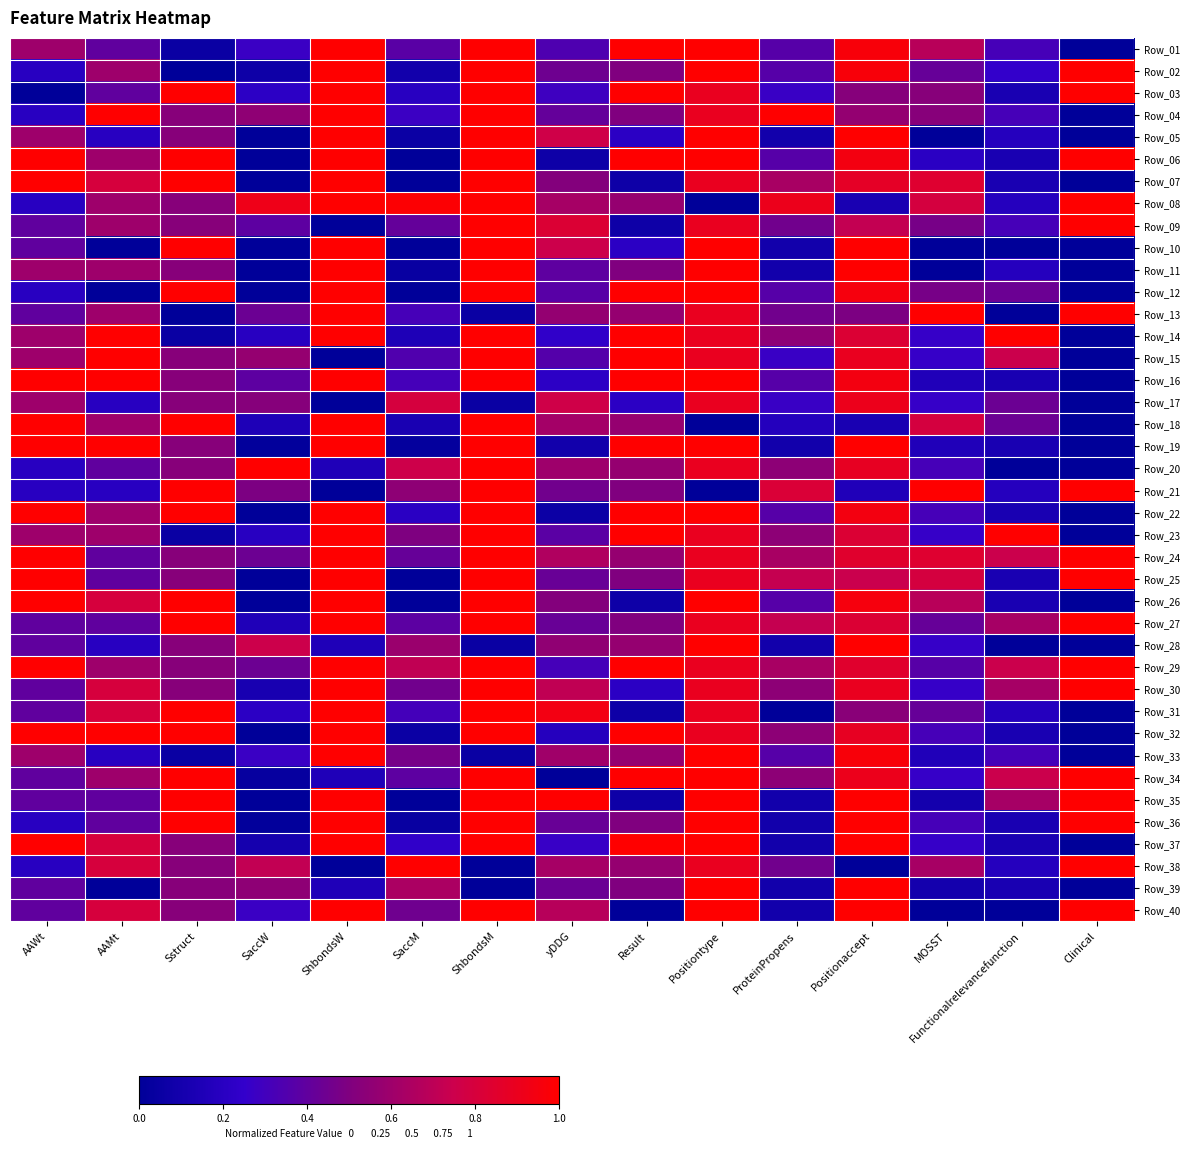

At how many categories does at least one series exceed 0?

15